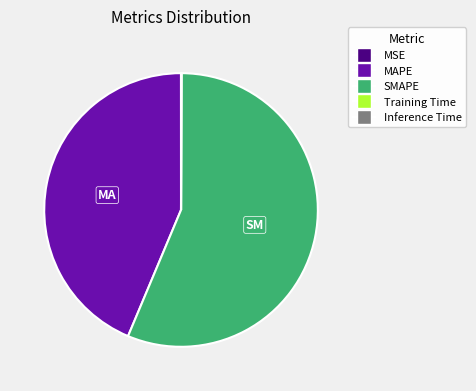

True or false: SMAPE accounts for 45% of the total.

False